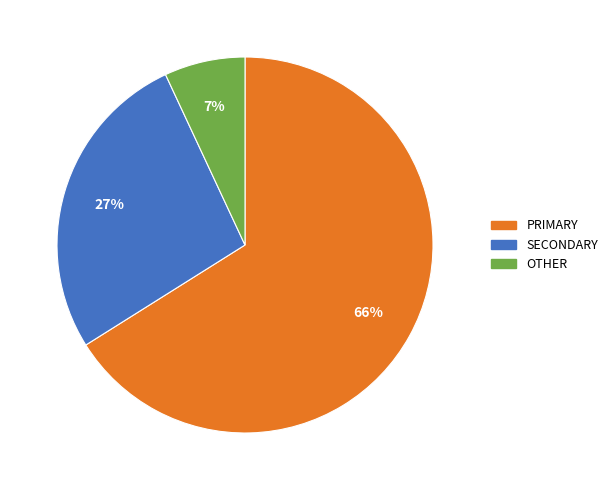

To the nearest percent, what is the difference between the largest and smallest slice percentages?

59%